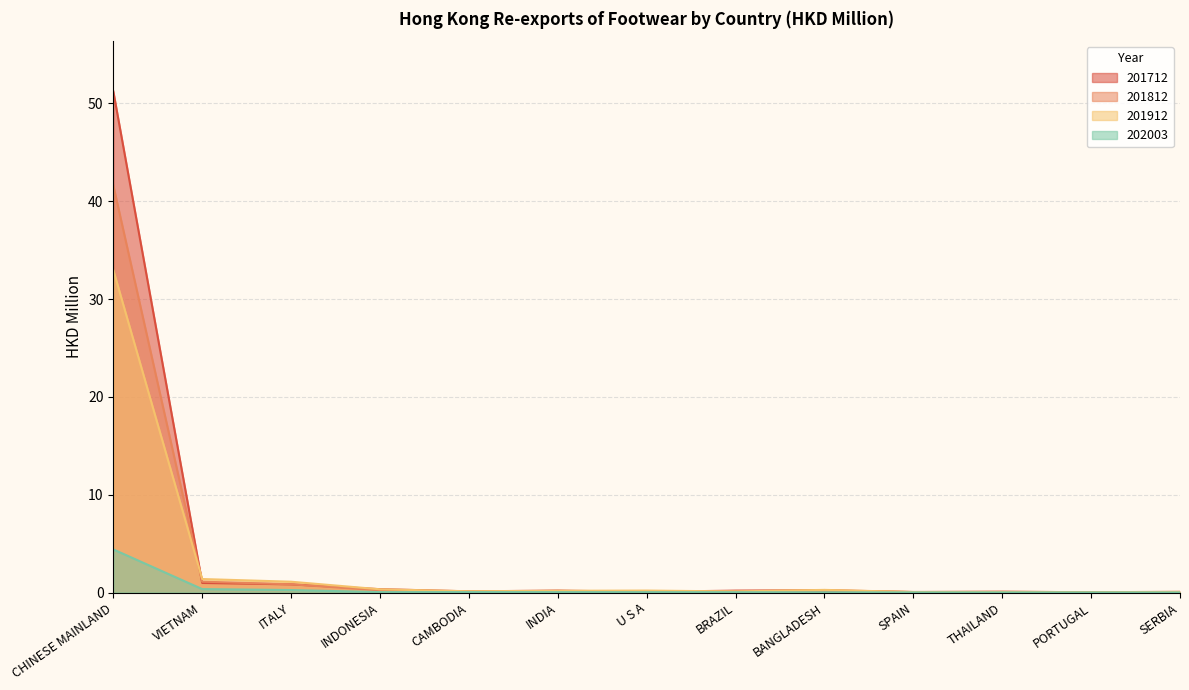

Reading left to right, what are all the values shown in this chart?

201712: 51.2	1.0	0.8	0.3	0.1	0.2	0.1	0.2	0.2	0.1	0.1	0.0	0.1
201812: 41.6	1.1	0.8	0.2	0.1	0.2	0.1	0.2	0.3	0.0	0.1	0.0	0.0
201912: 33.0	1.4	1.1	0.3	0.1	0.2	0.2	0.1	0.3	0.0	0.0	0.0	0.1
202003: 4.4	0.4	0.3	0.0	0.0	0.0	0.0	0.0	0.0	0.0	0.0	0.0	0.0